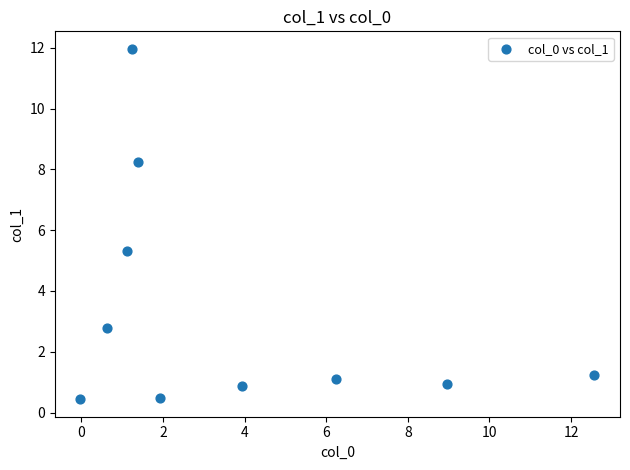

What is the average Y value?

3.3